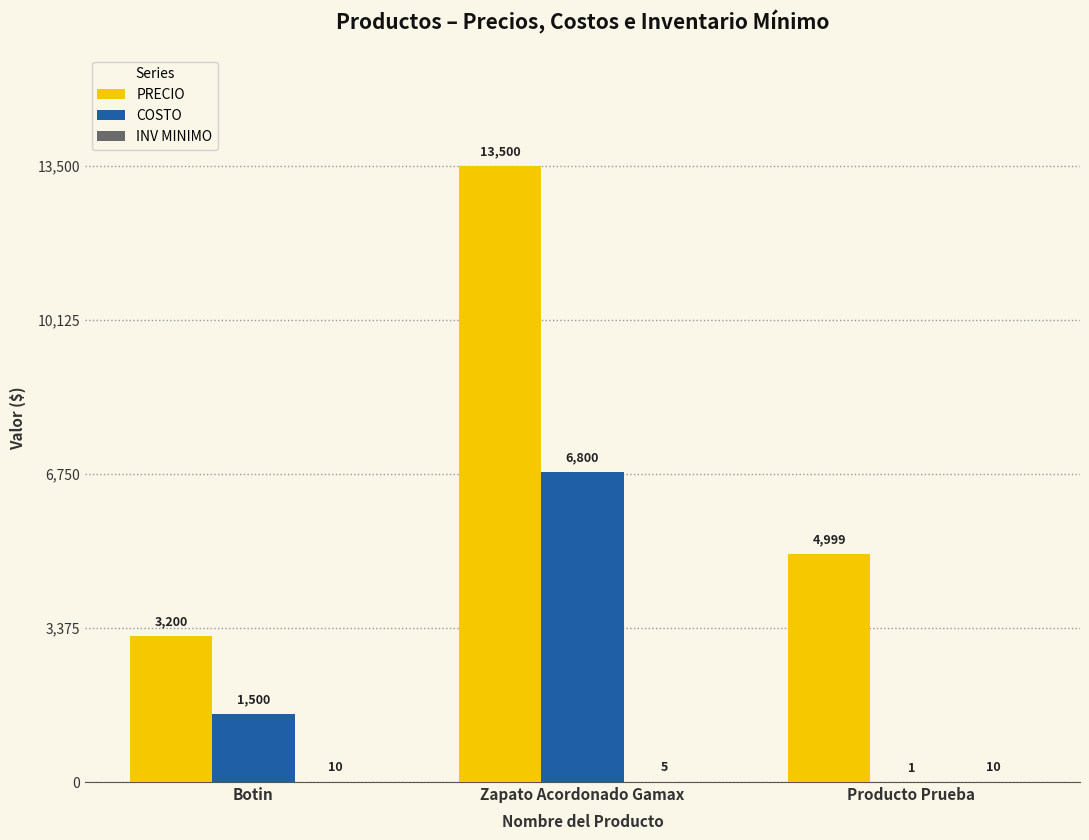

Which category has the highest value in the PRECIO series?

Zapato Acordonado Gamax